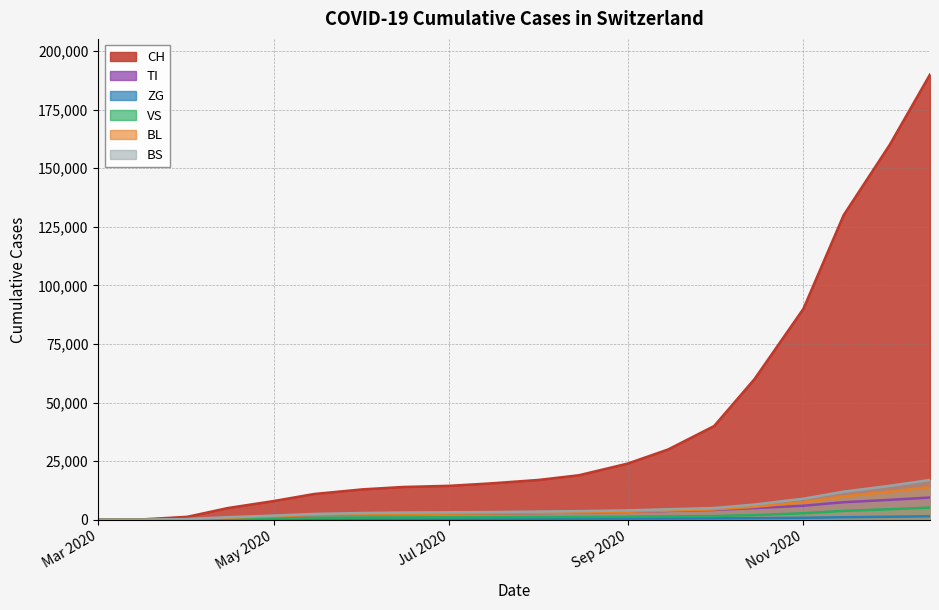

How many intersections are there between TI and BL?

1